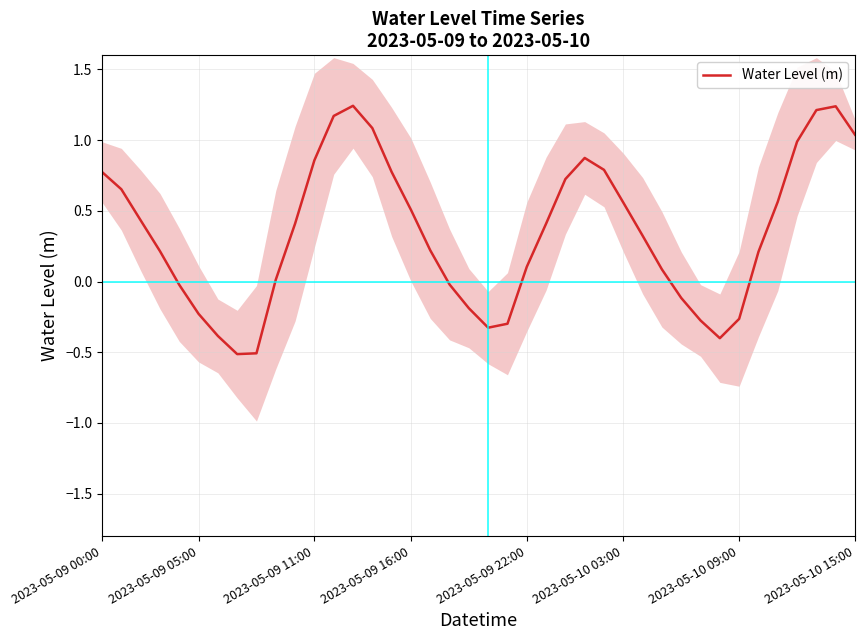

What is the sum of all values?

13.9